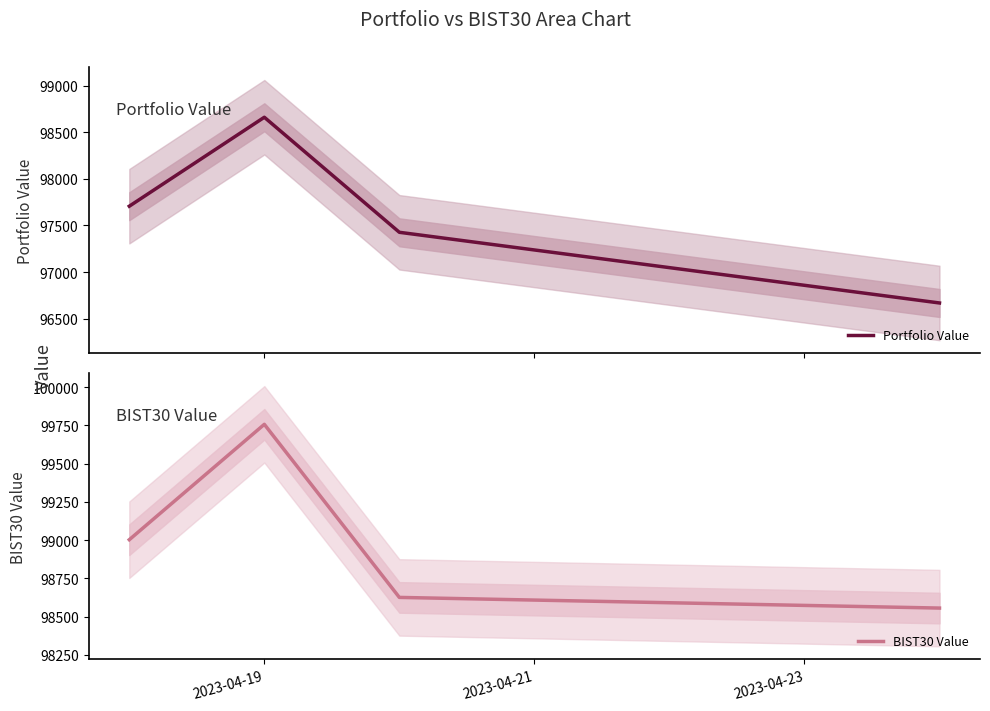

True or false: Portfolio Value has more than 1 interior local peaks.

False